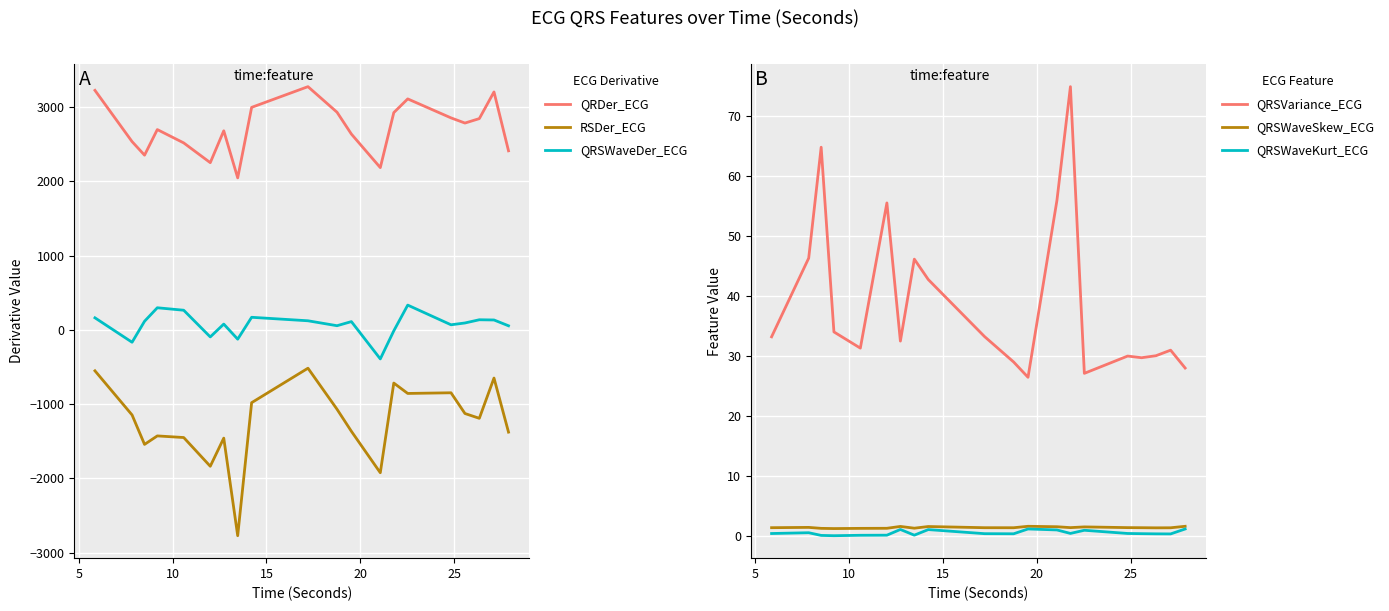

True or false: QRDer_ECG and QRSWaveDer_ECG cross at least once.

False